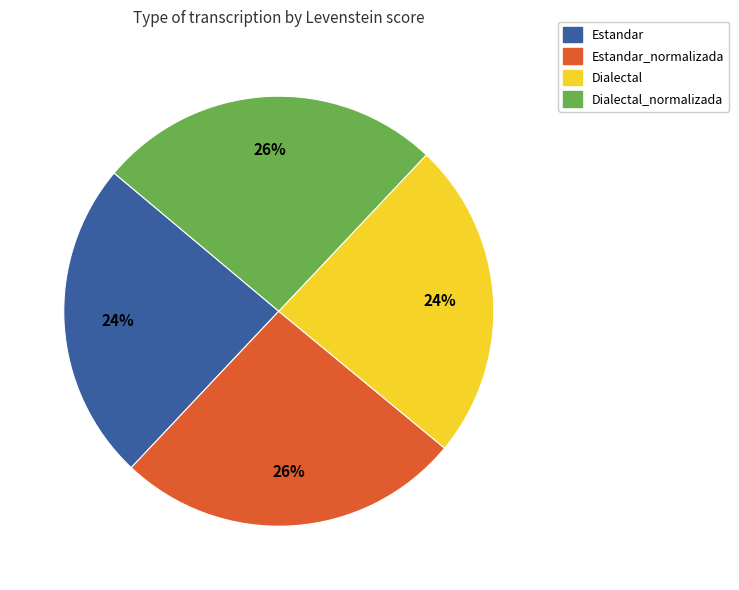

Is there a majority slice in this chart?

No